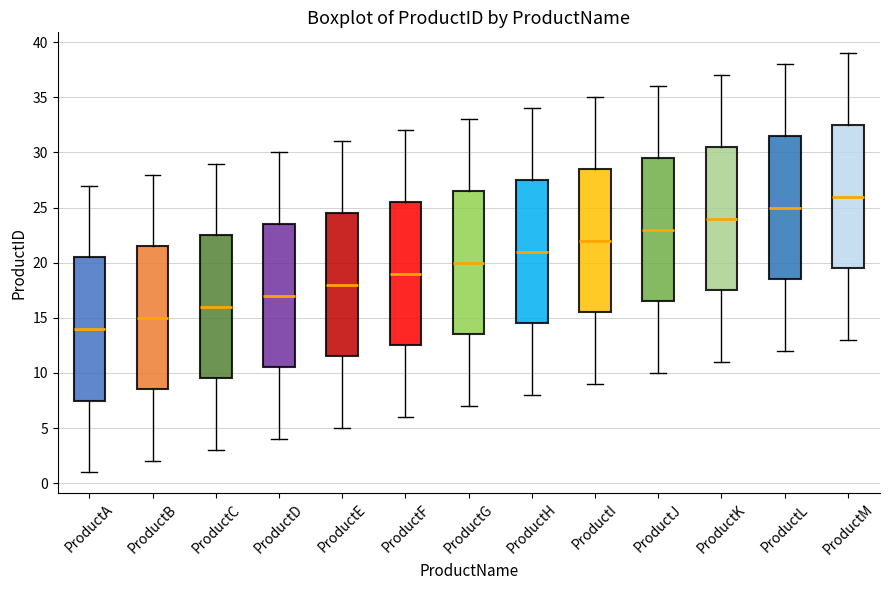

Reading left to right, read every box against the y-axis: the position of its median line, the range the box covers, and the ends of its whiskers. The values are not printed on the chart, so give them approximately, as read against the axis.

ProductA: median 14.0, box 7.5 to 20.5, whiskers 1.0 to 27.0
ProductB: median 15.0, box 8.5 to 21.5, whiskers 2.0 to 28.0
ProductC: median 16.0, box 9.5 to 22.5, whiskers 3.0 to 29.0
ProductD: median 17.0, box 10.5 to 23.5, whiskers 4.0 to 30.0
ProductE: median 18.0, box 11.5 to 24.5, whiskers 5.0 to 31.0
ProductF: median 19.0, box 12.5 to 25.5, whiskers 6.0 to 32.0
ProductG: median 20.0, box 13.5 to 26.5, whiskers 7.0 to 33.0
ProductH: median 21.0, box 14.5 to 27.5, whiskers 8.0 to 34.0
ProductI: median 22.0, box 15.5 to 28.5, whiskers 9.0 to 35.0
ProductJ: median 23.0, box 16.5 to 29.5, whiskers 10.0 to 36.0
ProductK: median 24.0, box 17.5 to 30.5, whiskers 11.0 to 37.0
ProductL: median 25.0, box 18.5 to 31.5, whiskers 12.0 to 38.0
ProductM: median 26.0, box 19.5 to 32.5, whiskers 13.0 to 39.0